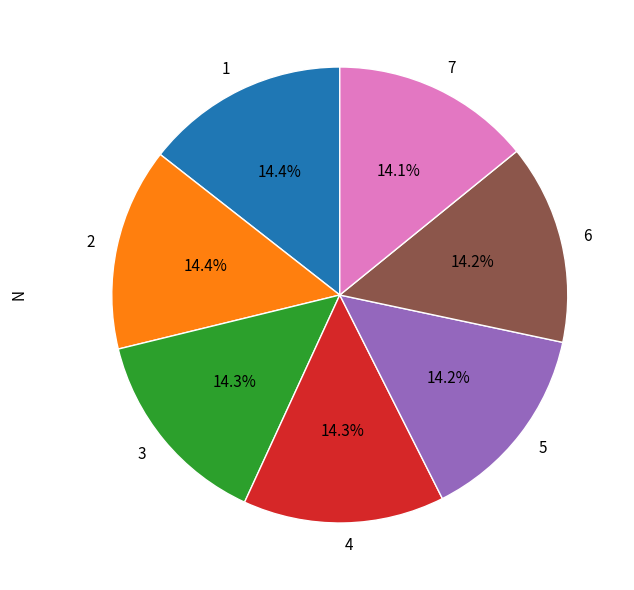

How many slices are in this pie chart?

7